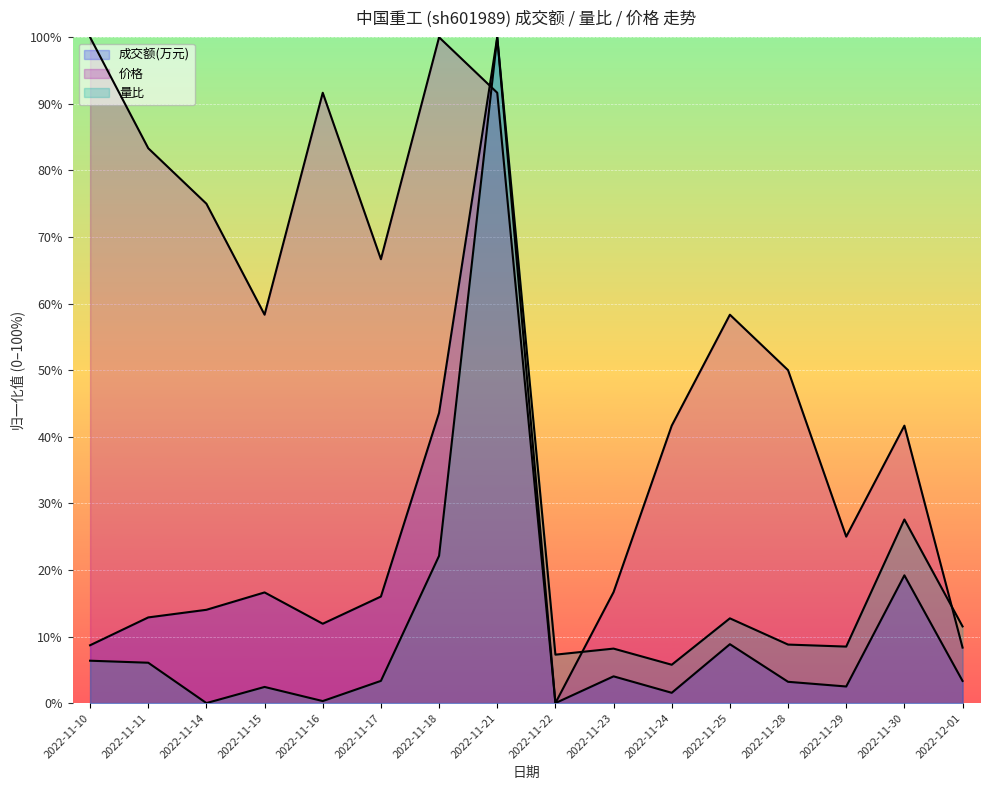

Which label corresponds to the smallest value in the chart?

2022-11-22